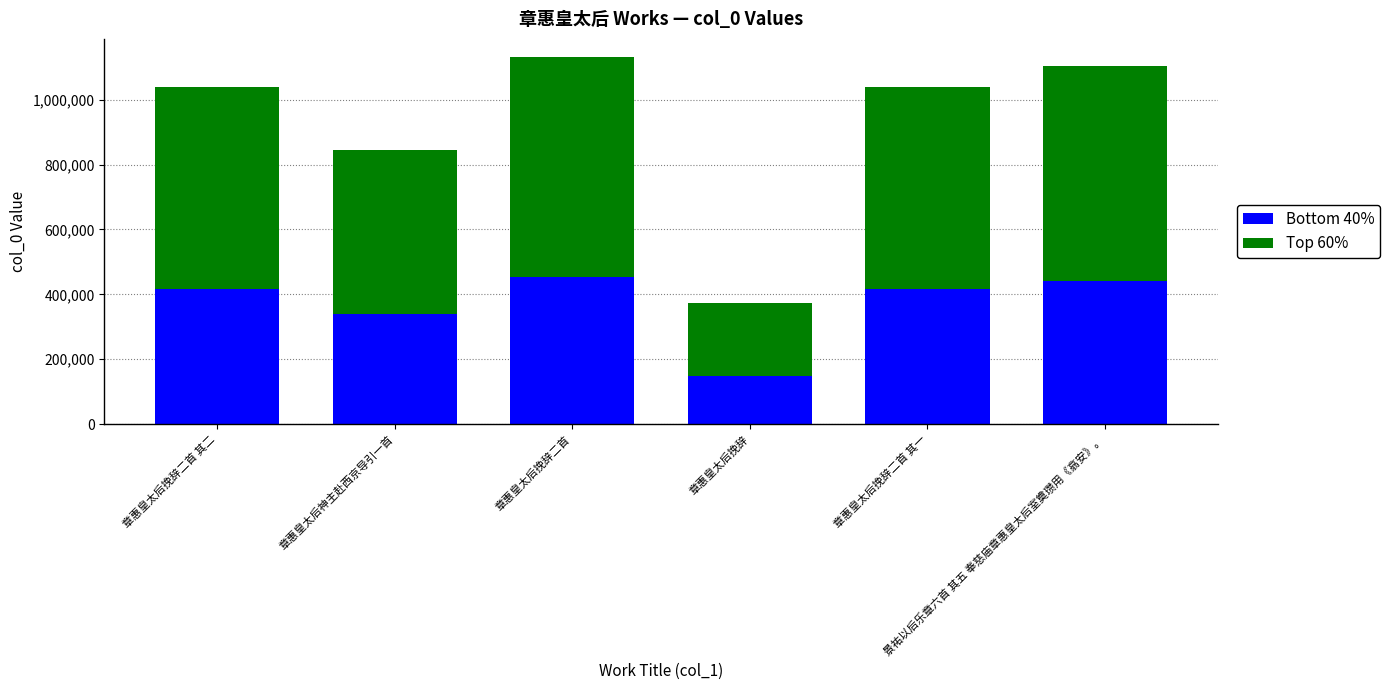

What value does the Bottom 40% series have at 章惠皇太后挽辞?

148982